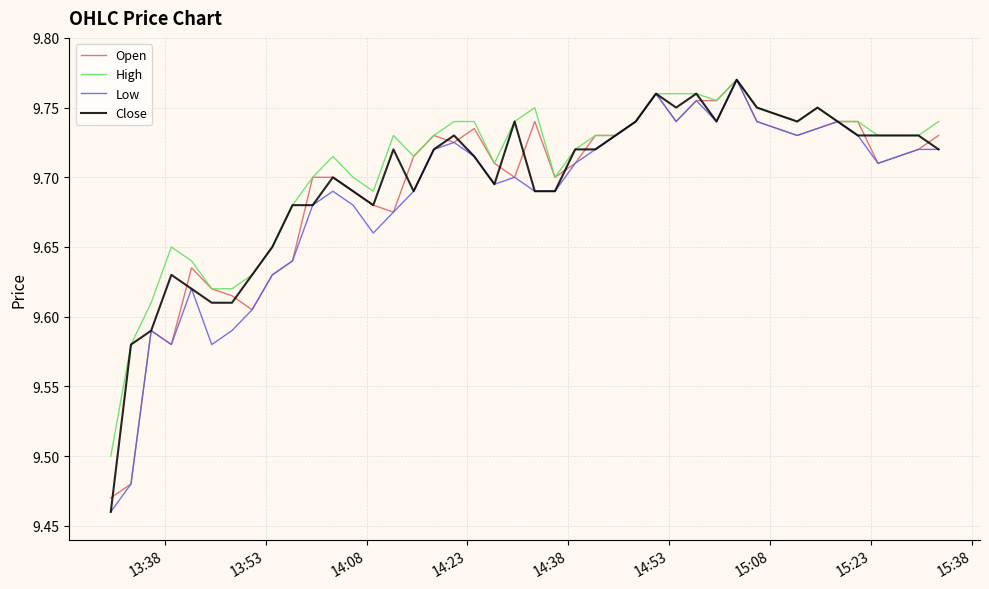

How many categories are shown in the chart?

40